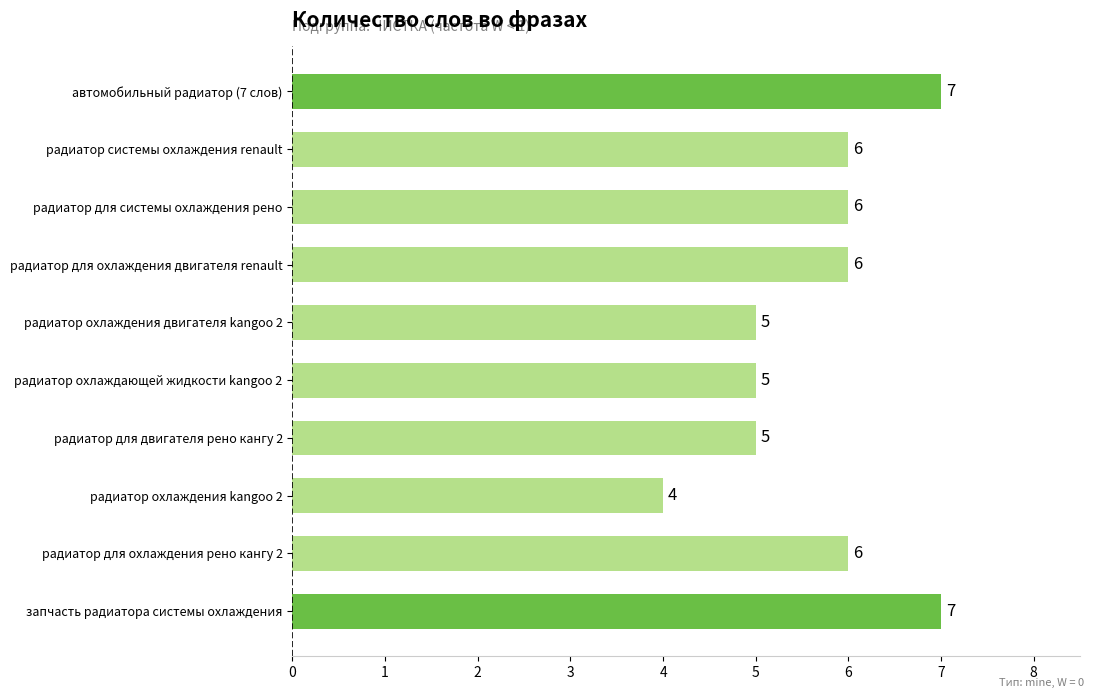

Reading top to bottom, transcribe all the data shown in this chart.

автомобильный радиатор (7 слов)=7	радиатор системы охлаждения renault=6	радиатор для системы охлаждения рено=6	радиатор для охлаждения двигателя renault=6	радиатор охлаждения двигателя kangoo 2=5	радиатор охлаждающей жидкости kangoo 2=5	радиатор для двигателя рено кангу 2=5	радиатор охлаждения kangoo 2=4	радиатор для охлаждения рено кангу 2=6	запчасть радиатора системы охлаждения=7